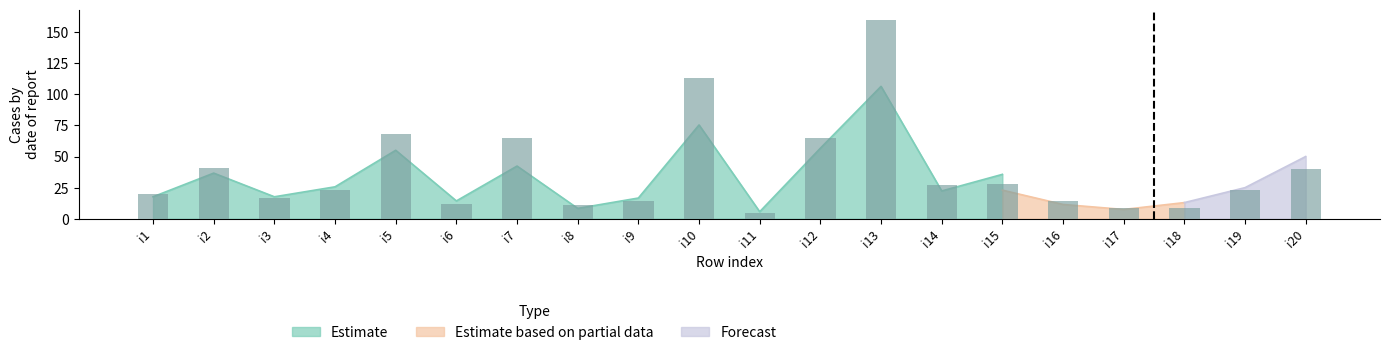

Which label corresponds to the largest value in the chart?

i13